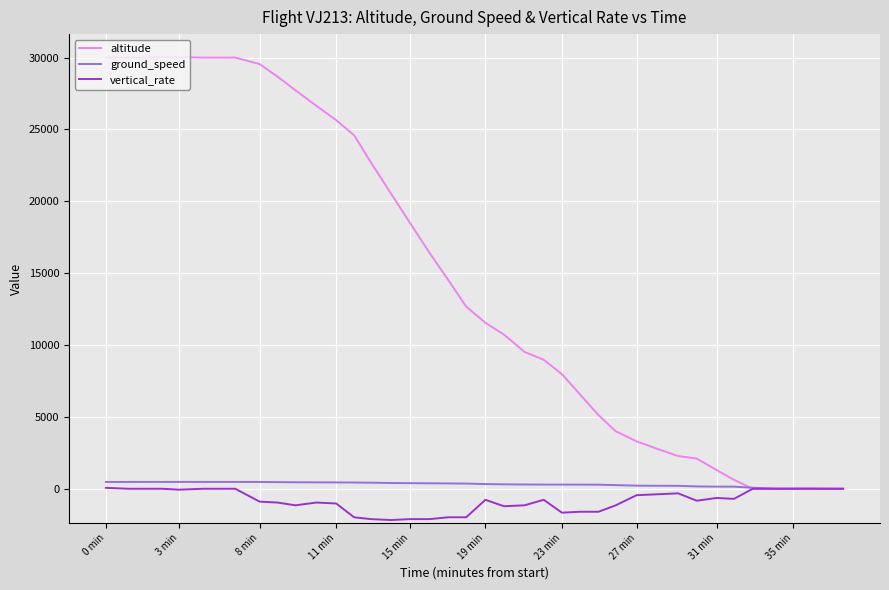

Which series has the largest range (max minus min)?

altitude